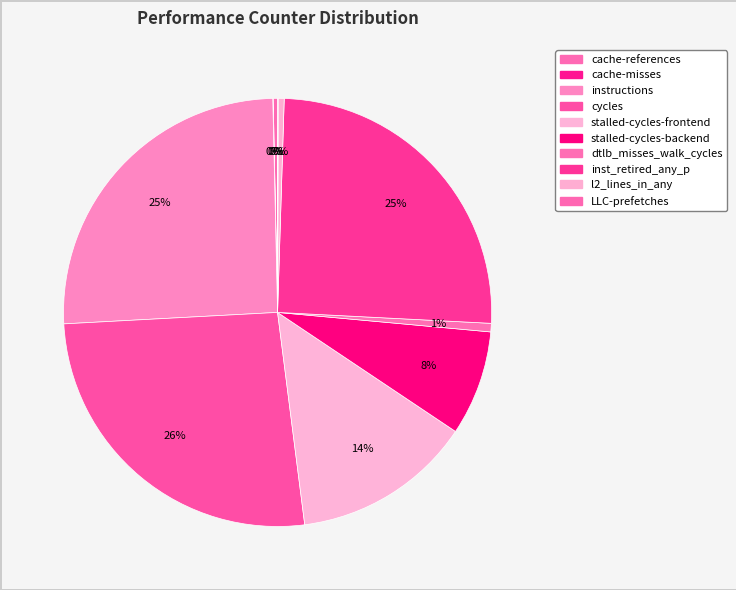

What percentage is the stalled-cycles-backend slice, to the nearest percent?

8%